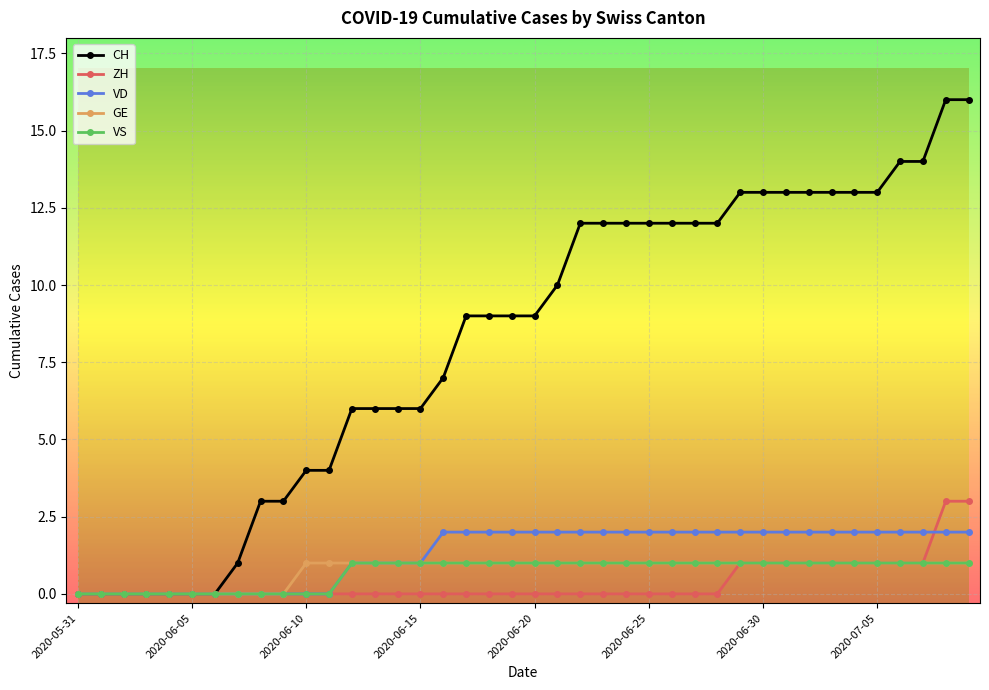

What is the value of the VS point at the 24th from the left?

1